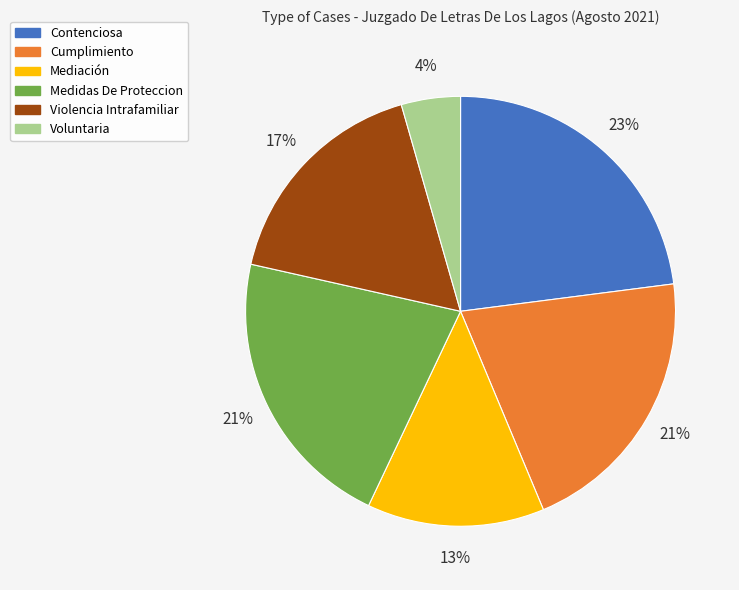

How many slices are in this pie chart?

6